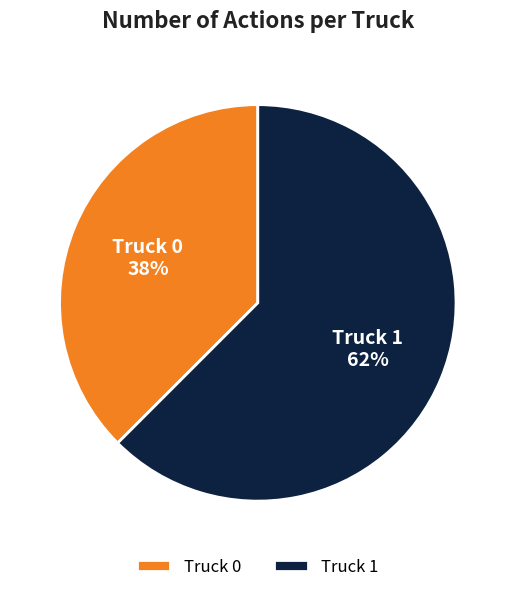

Is it true that Truck 1 is 71% of the pie?

False